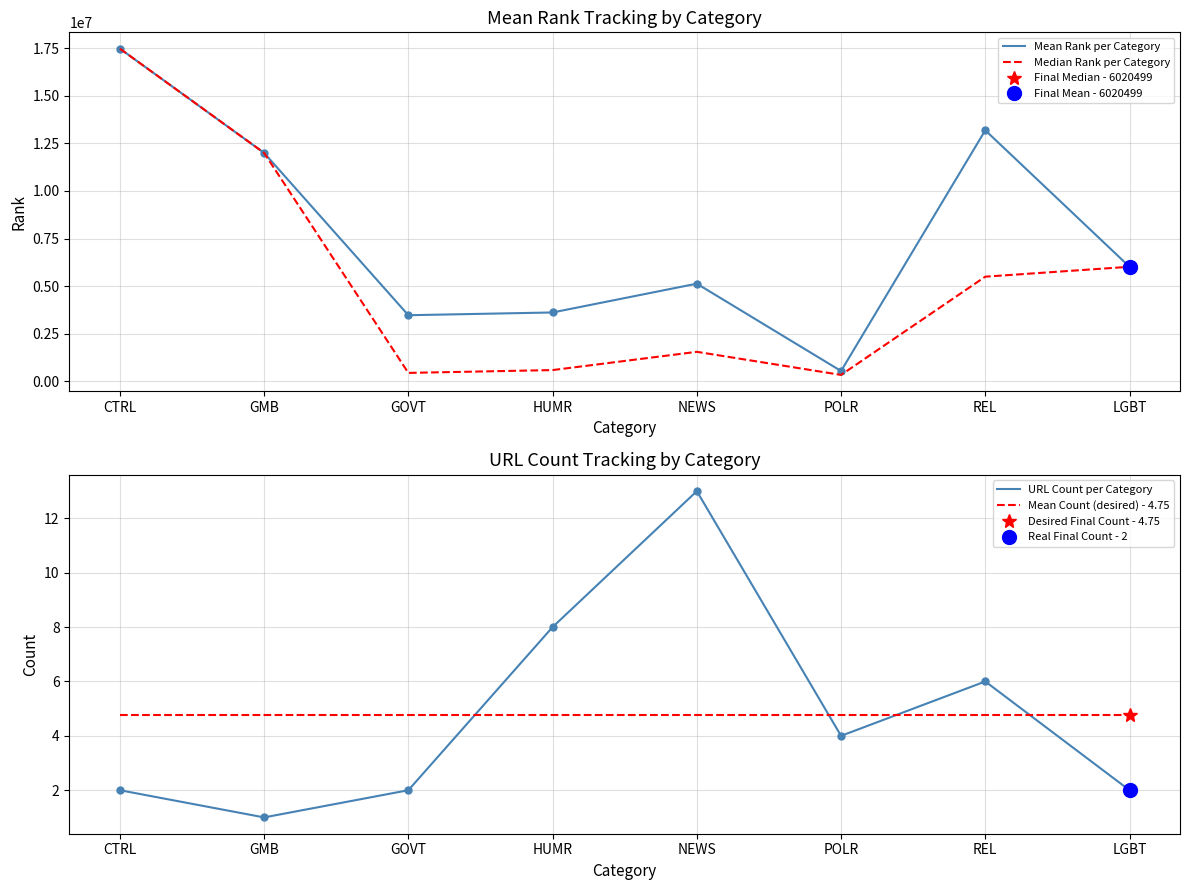

Is it true that Mean Rank per Category equals 7921812.8 at GMB?

False